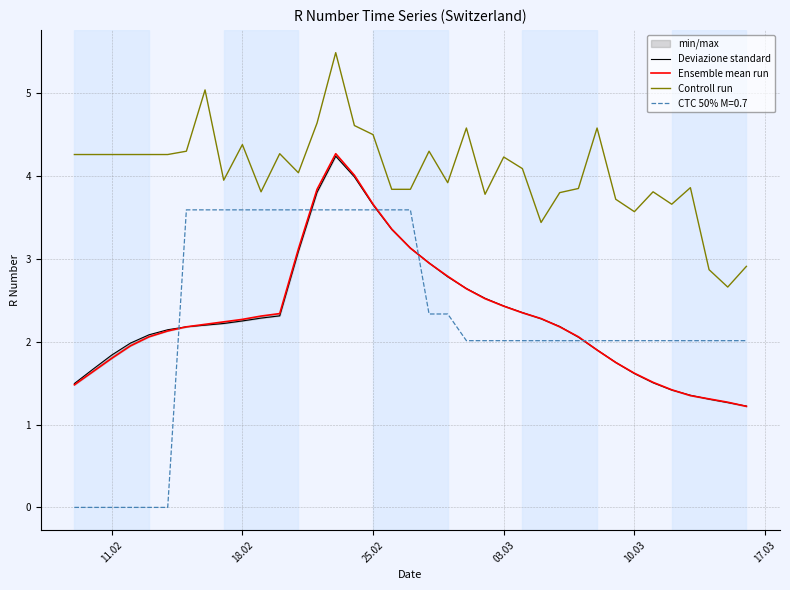

What is the lowest value of the Controll run series?

2.7